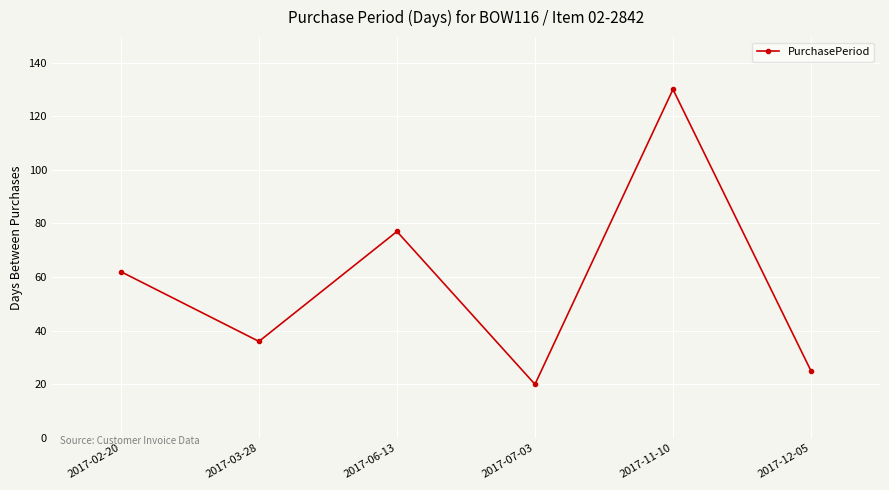

Count the number of data series in this chart.

1